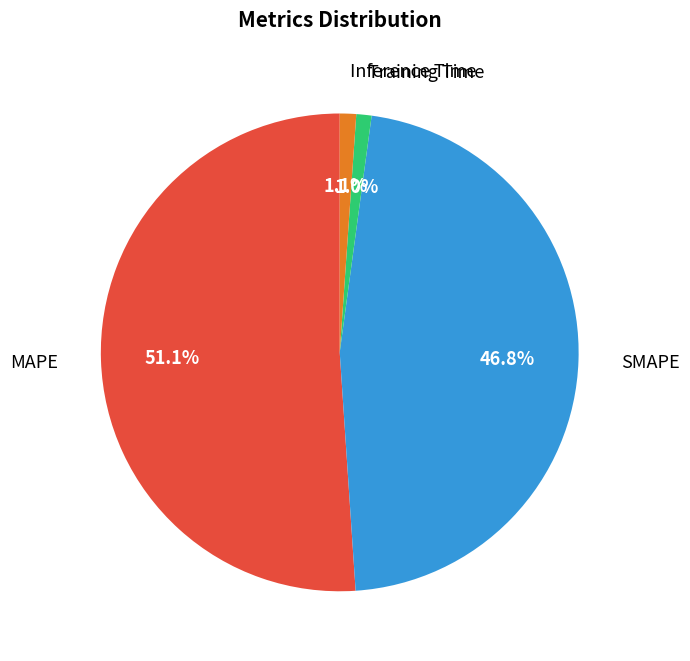

To the nearest percent, what is the difference between the largest and smallest slice percentages?

50%